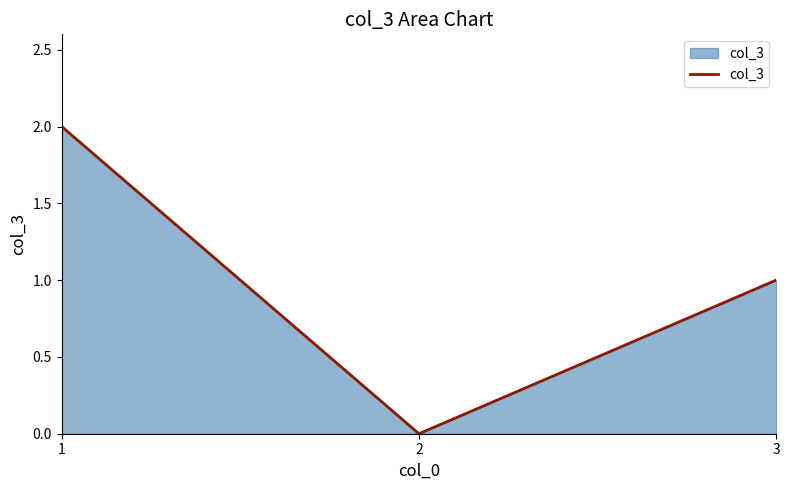

True or false: the data shows 0 at 2.

True